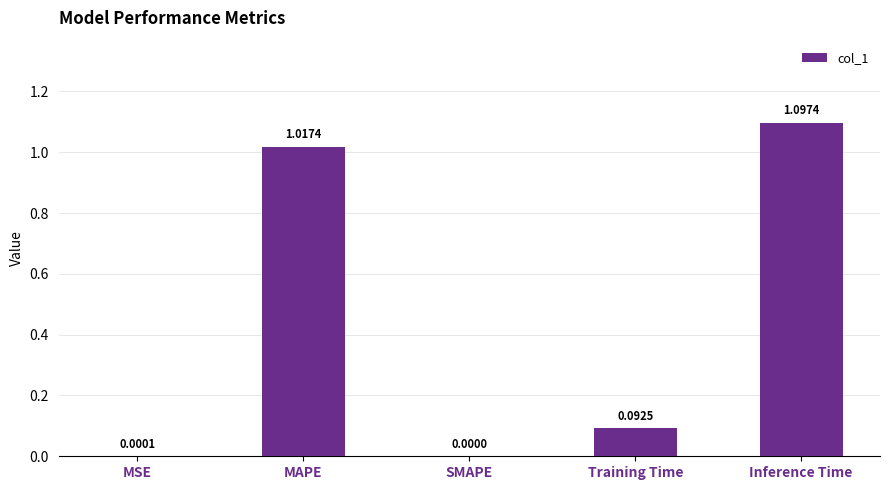

What is the sum of all values?

2.2